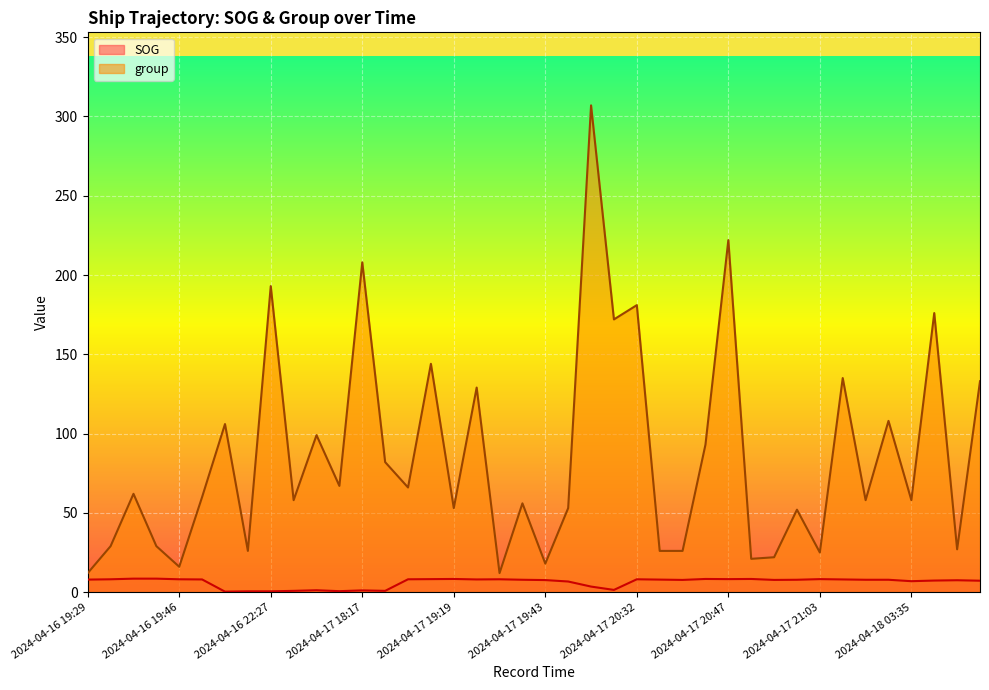

Rank the series by their average value, from highest to lowest.

group, SOG